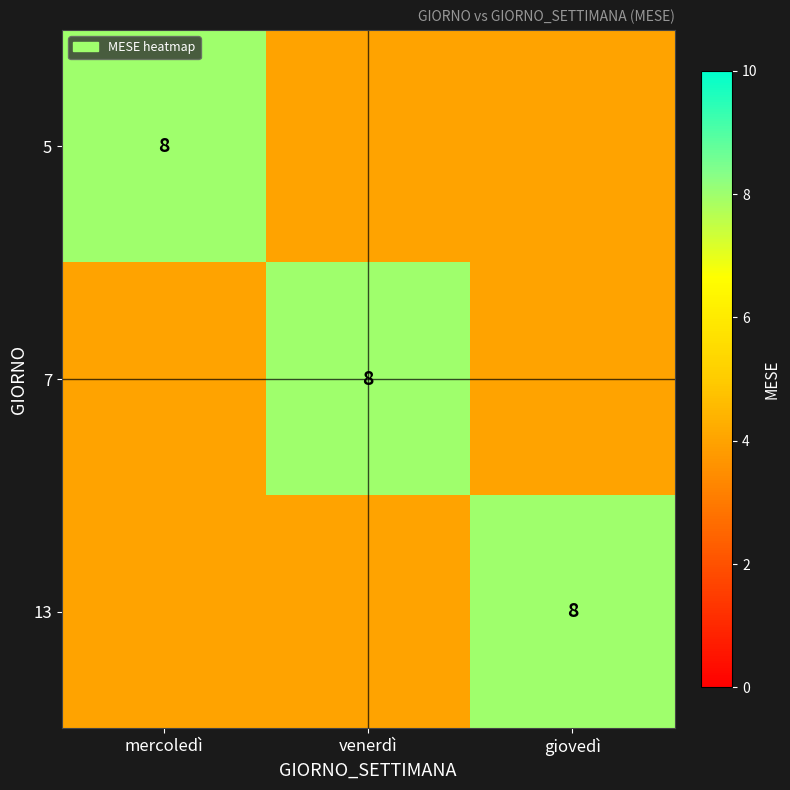

What is the total value across all series at mercoledì?

16